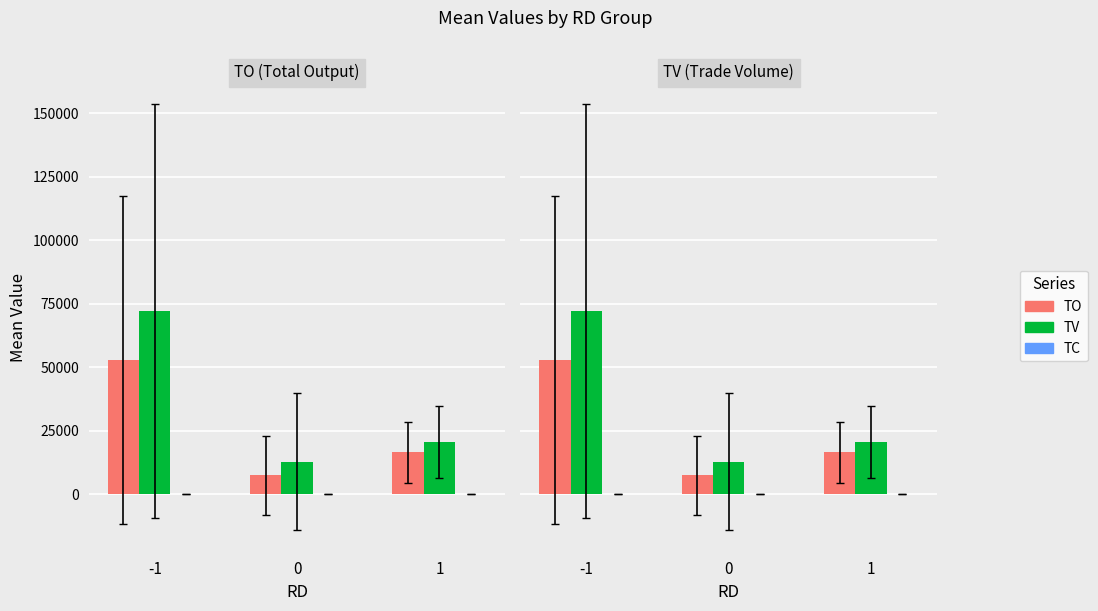

Which series has the largest total across all categories?

TV